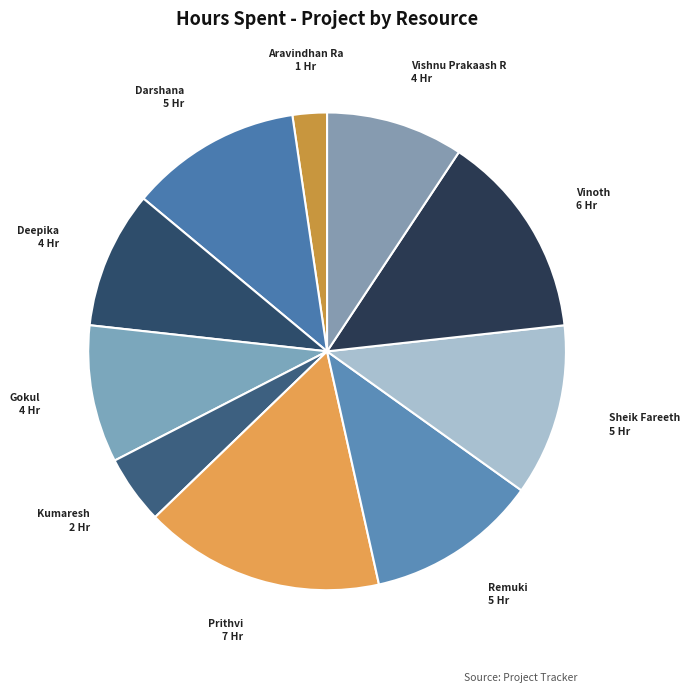

How many segments does this pie chart have?

10